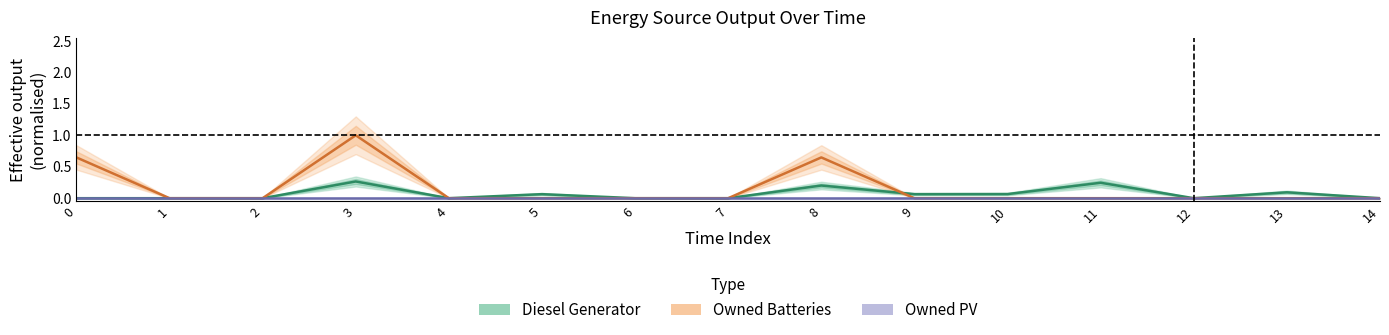

How many lines are shown in the chart?

3